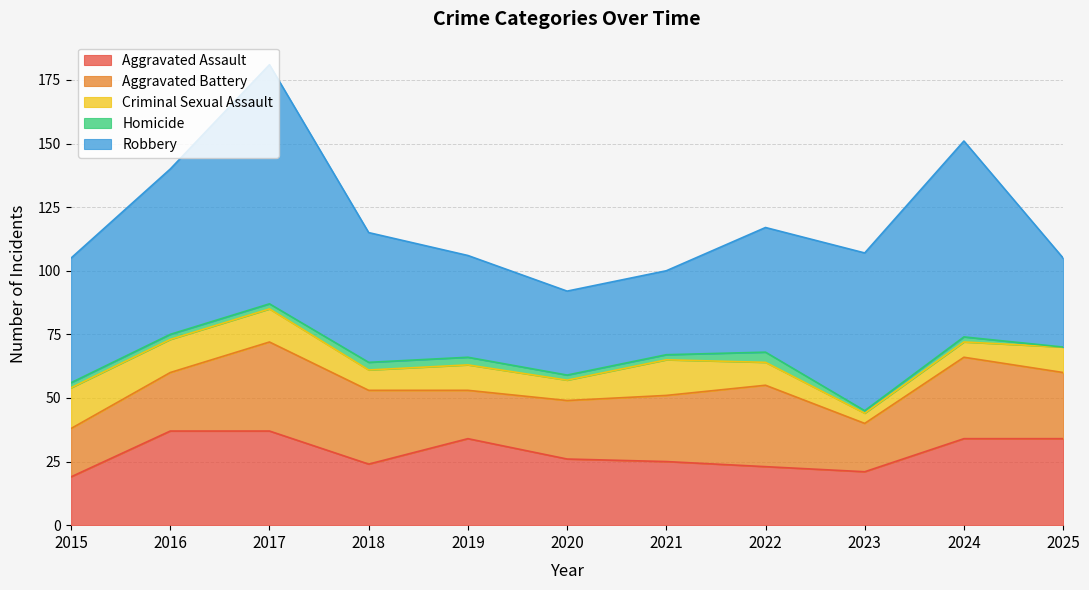

What is the difference between the second highest and minimum values in the Homicide series?

3